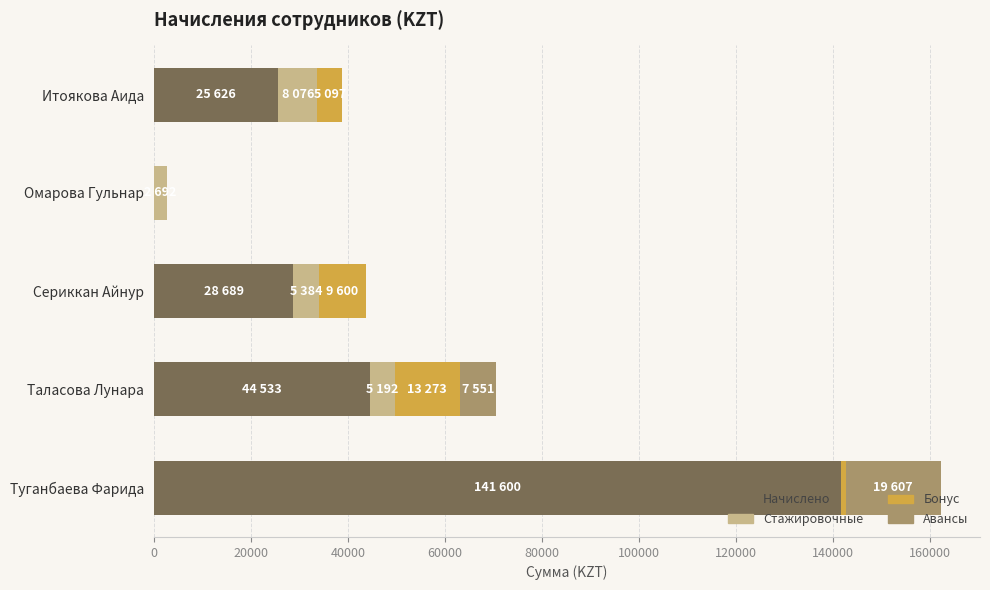

What is the total value across all series at Итоякова Аида?

38799